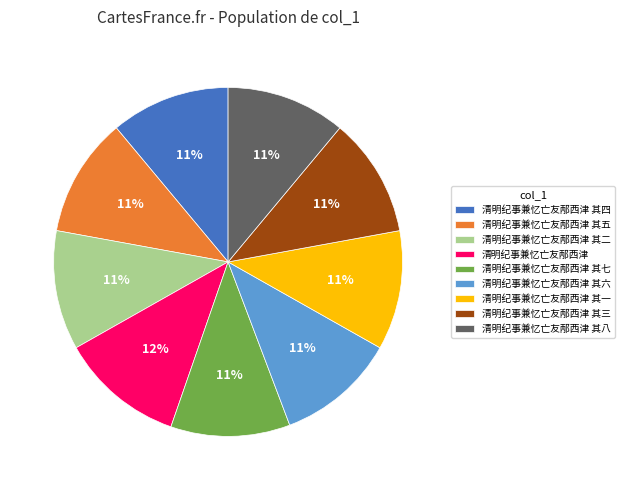

Is the sum of 清明纪事兼忆亡友邴西津 其一 and 清明纪事兼忆亡友邴西津 其二 greater than half?

No